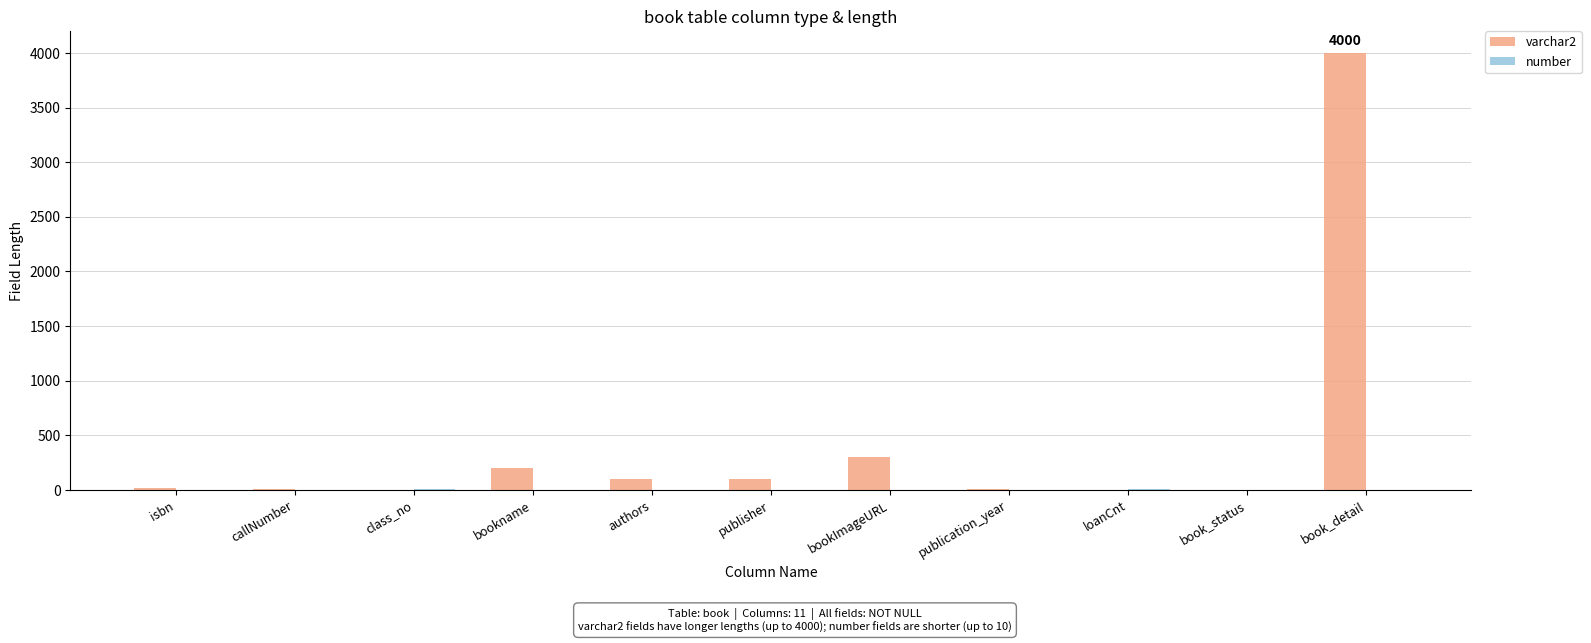

What is the greatest value displayed?

4000